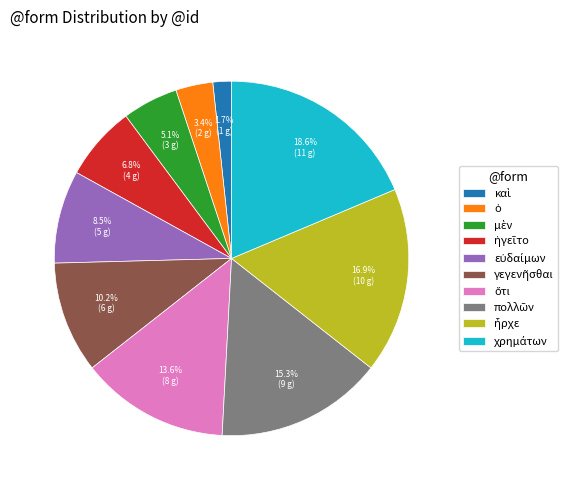

How many slices are in this pie chart?

10